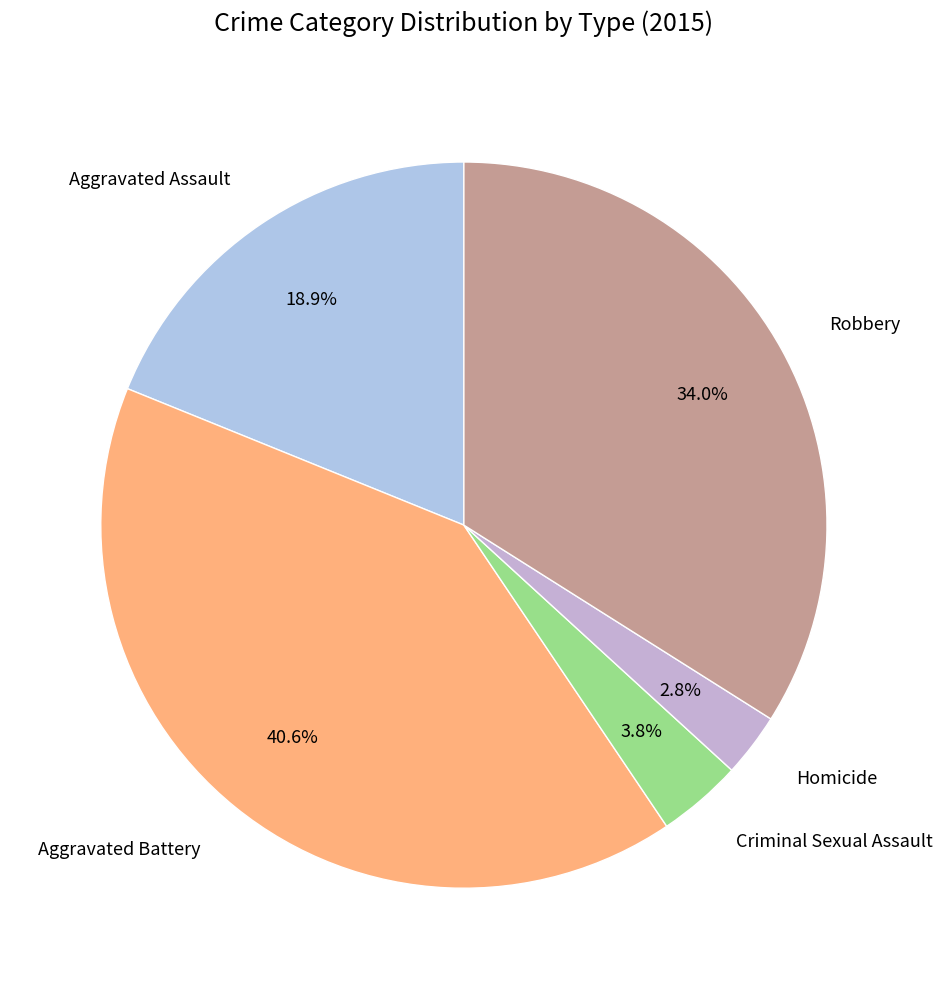

Which slice is the smallest?

Homicide